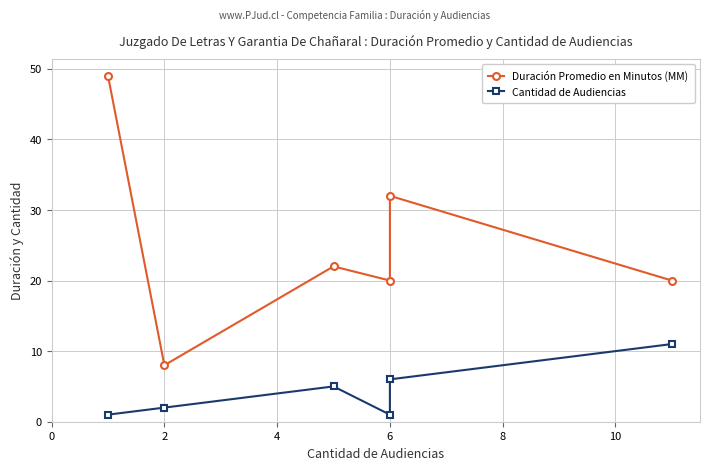

Reading left to right, transcribe all the data shown in this chart.

Duración Promedio en Minutos (MM): 49	8	22	20	32	20
Cantidad de Audiencias: 1	2	5	1	6	11